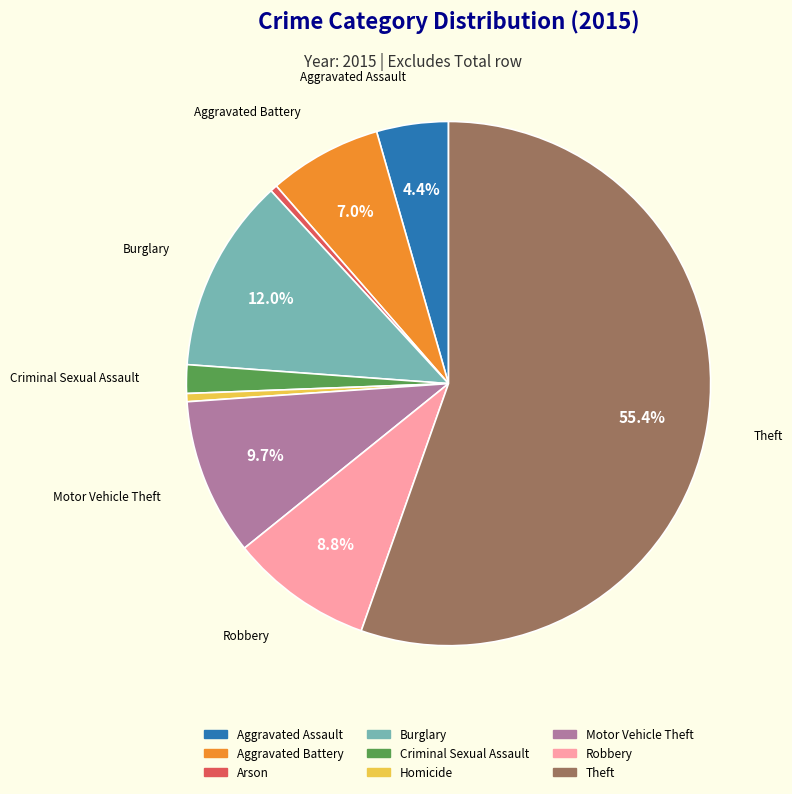

Approximately how many times larger is the value at Theft compared to Burglary?

4.6